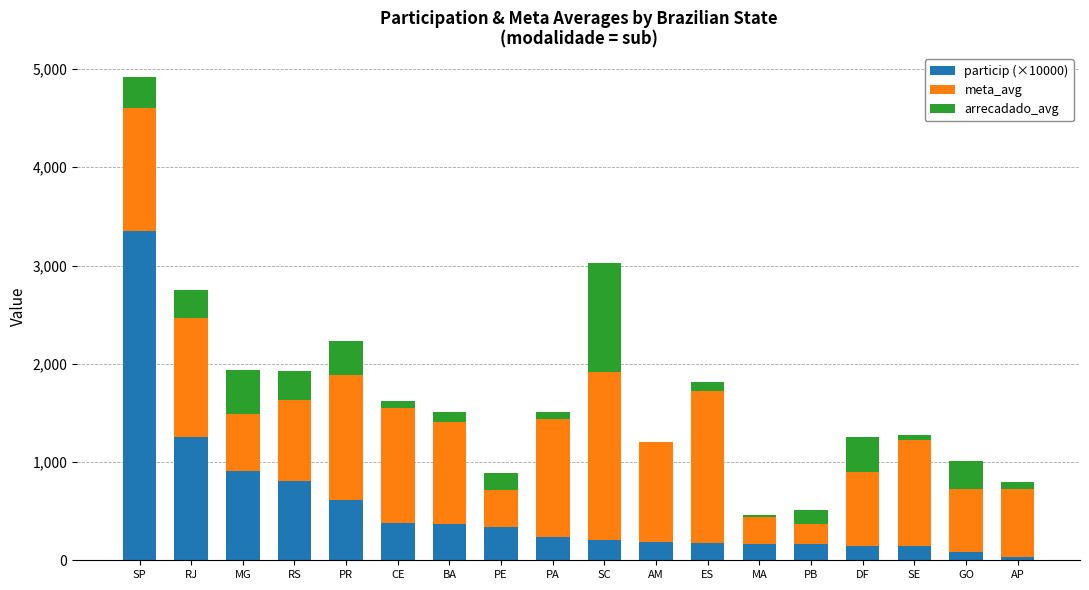

True or false: particip (×10000) has a value of 804.1 at RS.

True